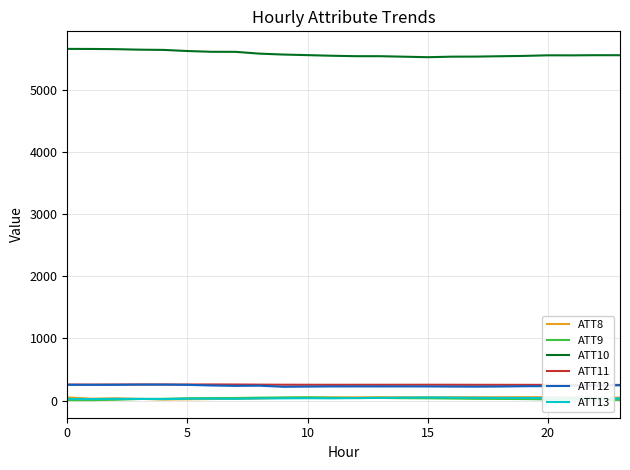

True or false: ATT11 and ATT9 intersect in this chart.

False